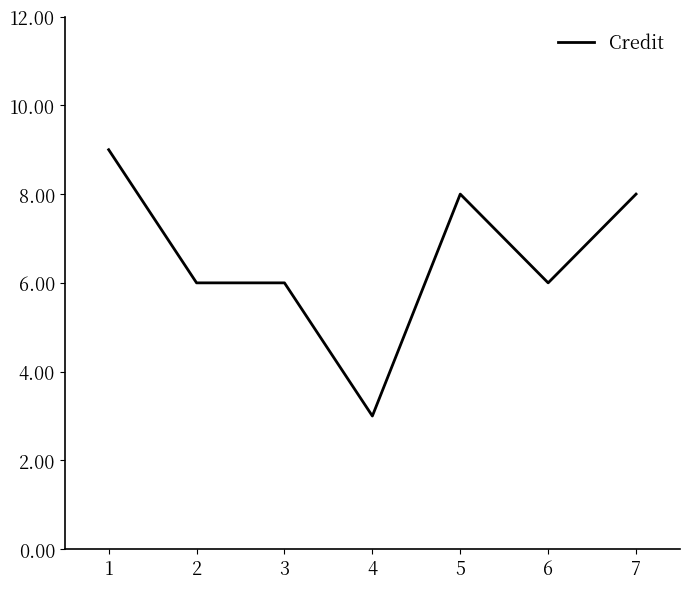

Reading right to left, transcribe all the data shown in this chart.

8	6	8	3	6	6	9